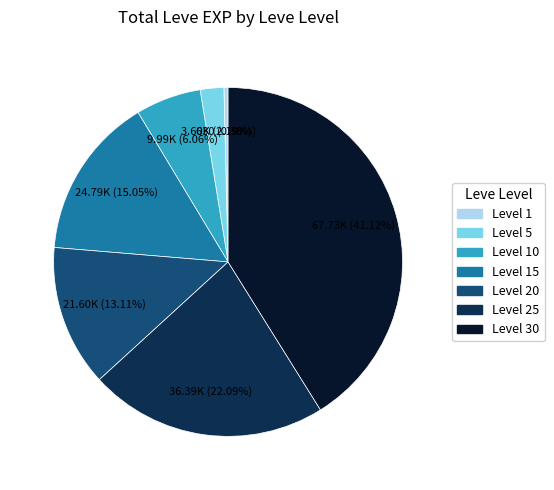

Is there a majority slice in this chart?

No